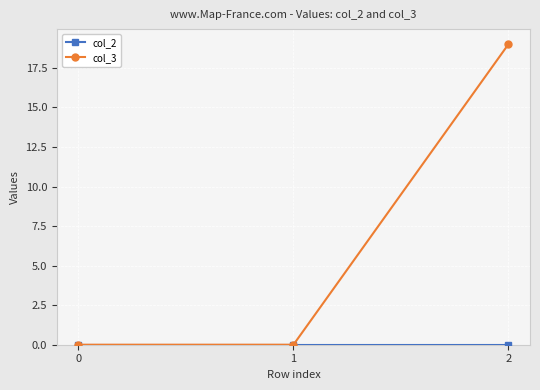

How many series are shown in this chart?

2